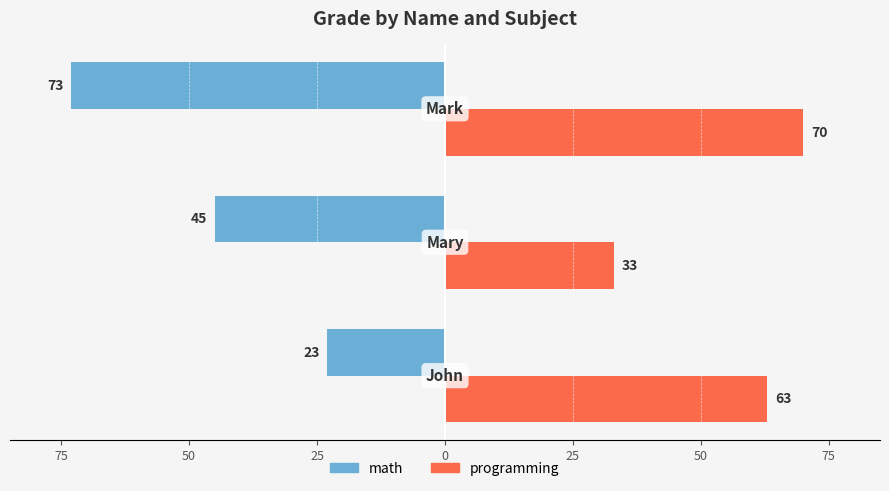

What are all the series names shown in the legend?

math, programming